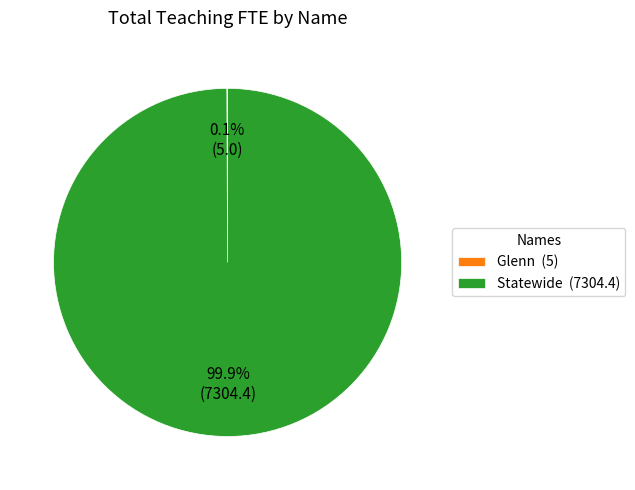

What portion of the pie excludes Statewide (7304.4)?

0.1%